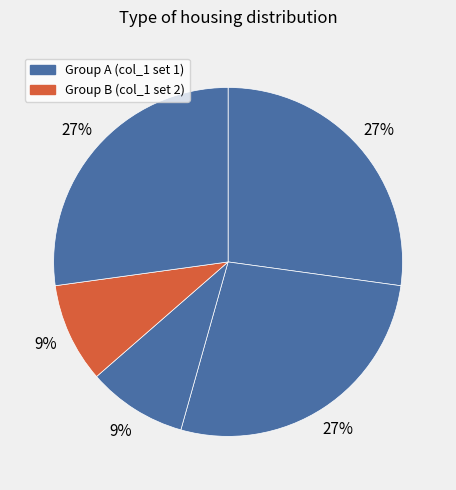

How many segments does this pie chart have?

5